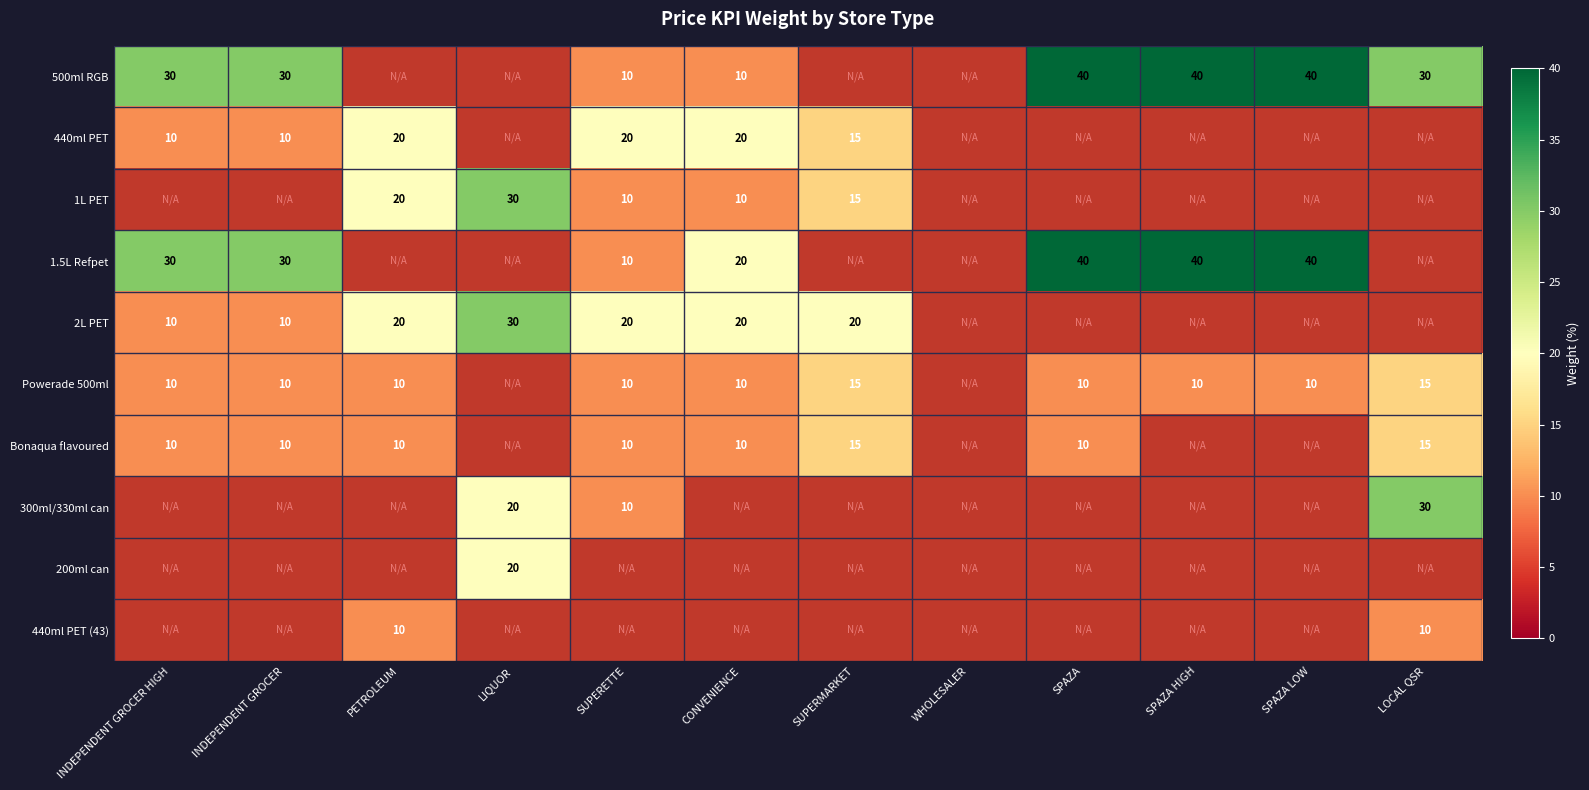

Is it true that 500ml RGB equals 14 at INDEPENDENT GROCER?

False